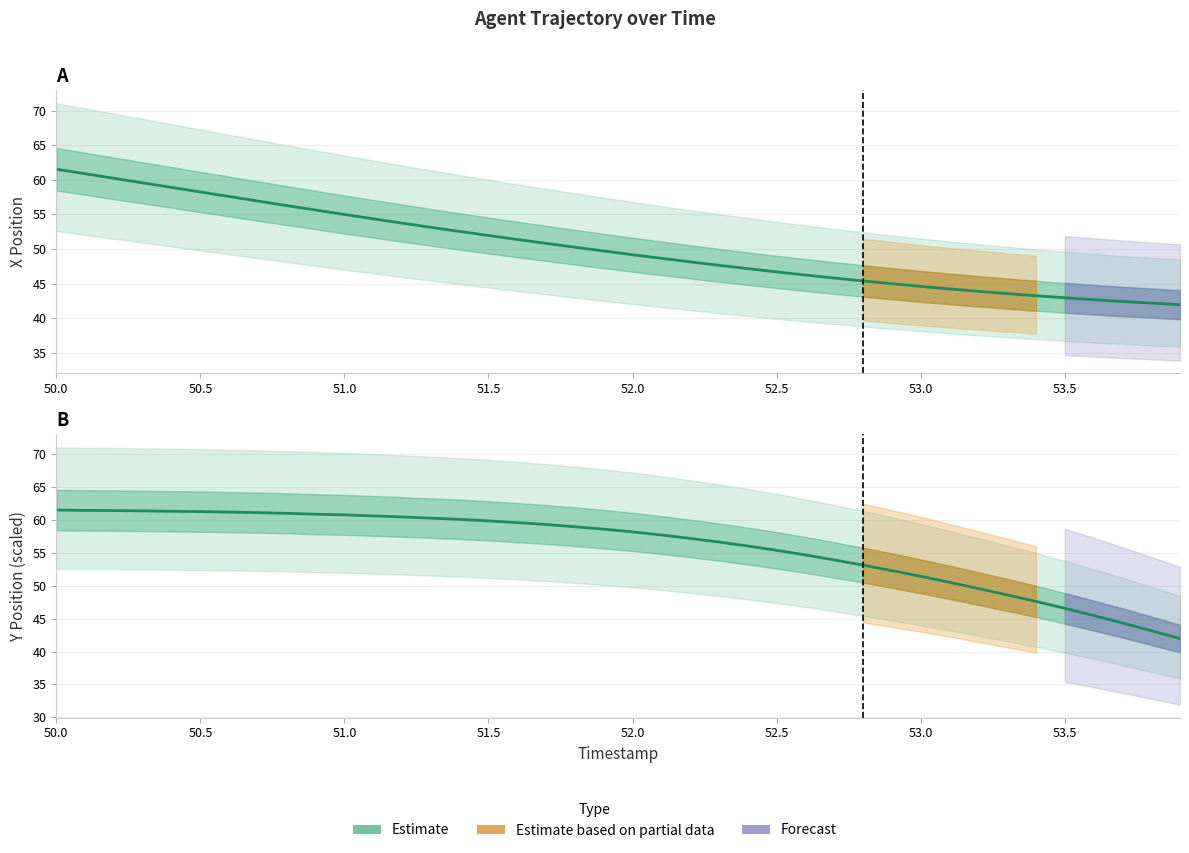

True or false: Y Position (Estimate) has a value of 37.6 at 13.

False